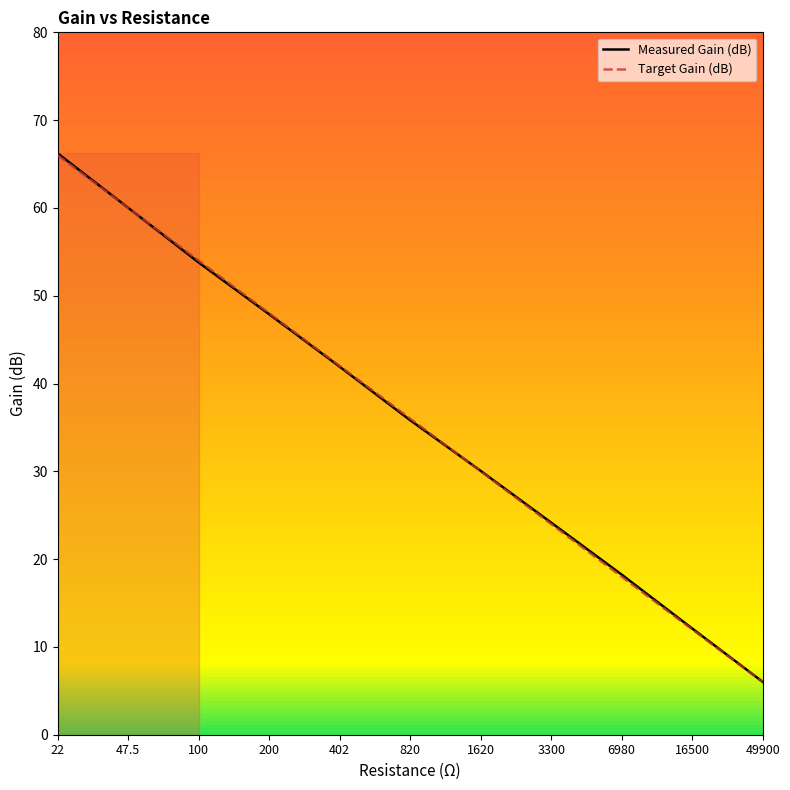

What is the approximate value of Target Gain (dB) at 16500?

12.0